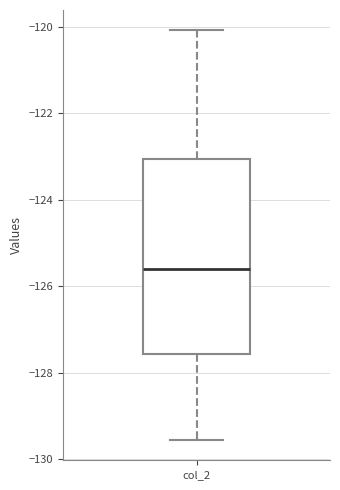

Transcribe this box plot: give where the median line is, the range the box spans, and where the two whiskers end, as read against the y-axis. The values are not printed on the chart, so give them approximately, as read against the axis.

median -125.6, box -127.6 to -123.0, whiskers -129.6 to -120.0